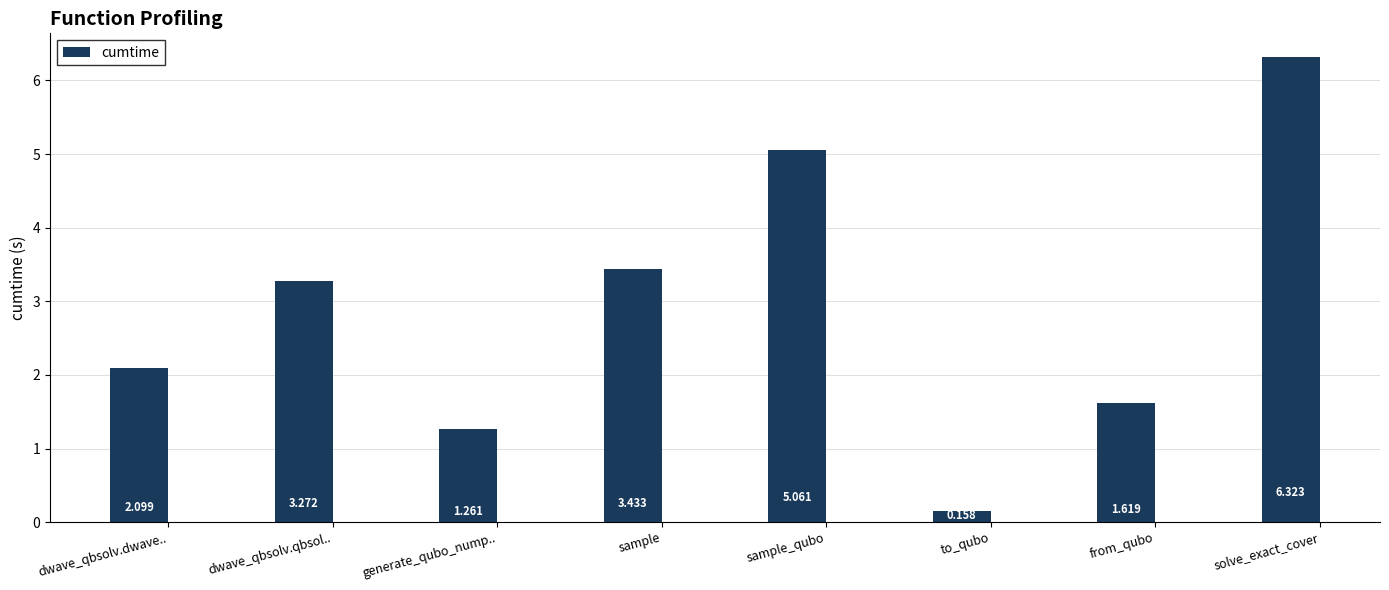

What is the ratio of the value at dwave_qbsolv.qbsol.. to the value at from_qubo?

2.0